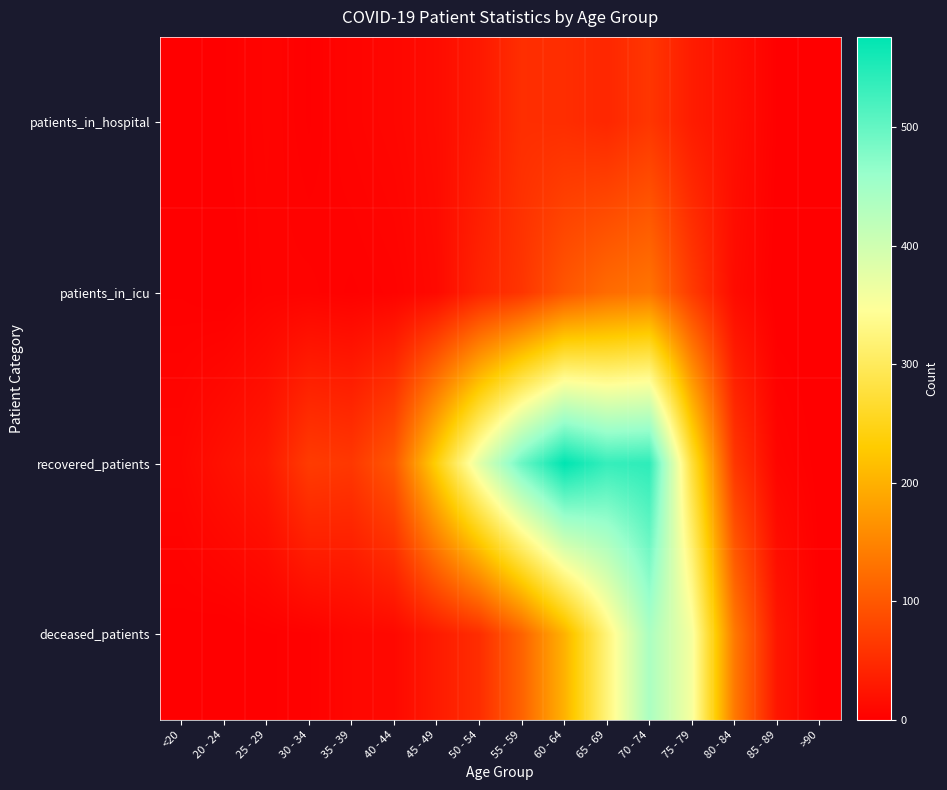

At which category is the sum across all series the highest?

70 - 74